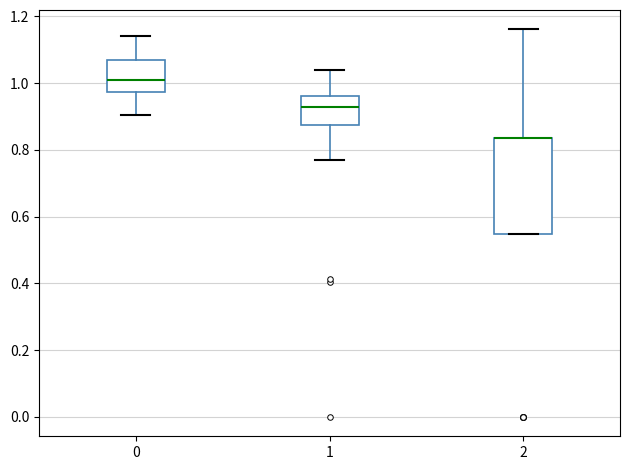

Which box is the tallest, from its lower edge to its upper edge?

2